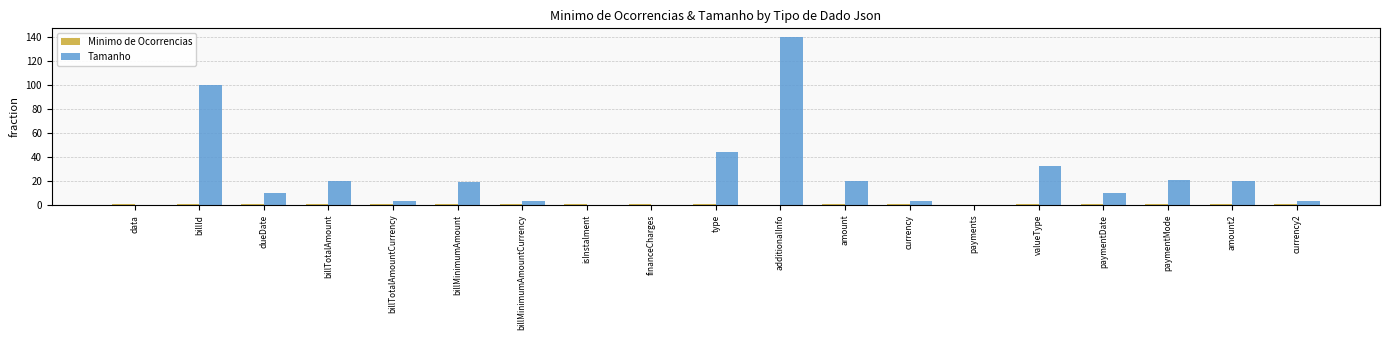

What is the spread (max minus min) of values at billTotalAmount?

19